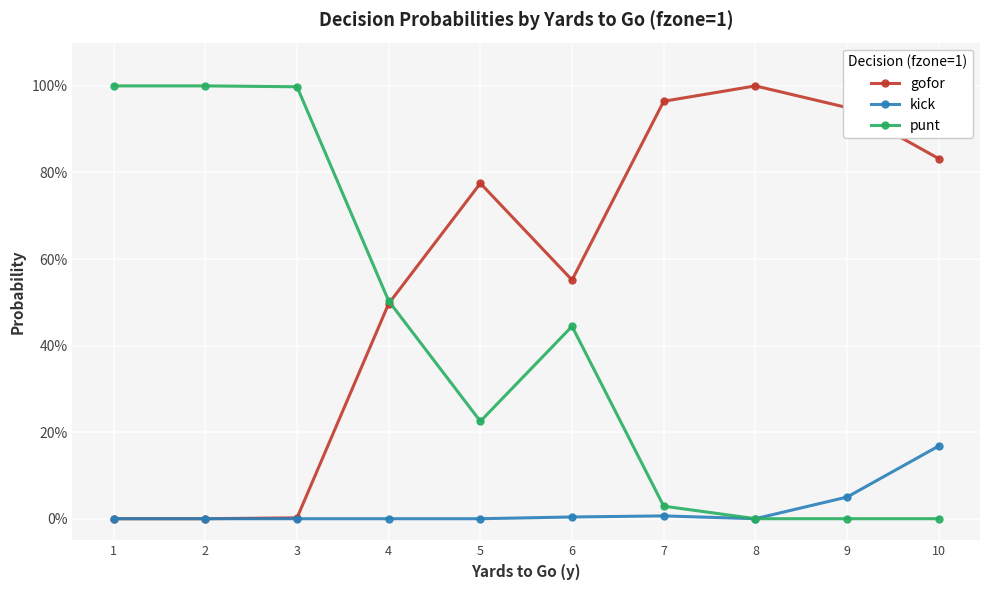

Reading left to right, what are all the values shown in this chart?

gofor: 1=0.0	2=0.0	3=0.0	4=0.5	5=0.8	6=0.6	7=1.0	8=1.0	9=0.9	10=0.8
kick: 1=0.0	2=0.0	3=0.0	4=0.0	5=0.0	6=0.0	7=0.0	8=0.0	9=0.1	10=0.2
punt: 1=1.0	2=1.0	3=1.0	4=0.5	5=0.2	6=0.4	7=0.0	8=0.0	9=0.0	10=0.0